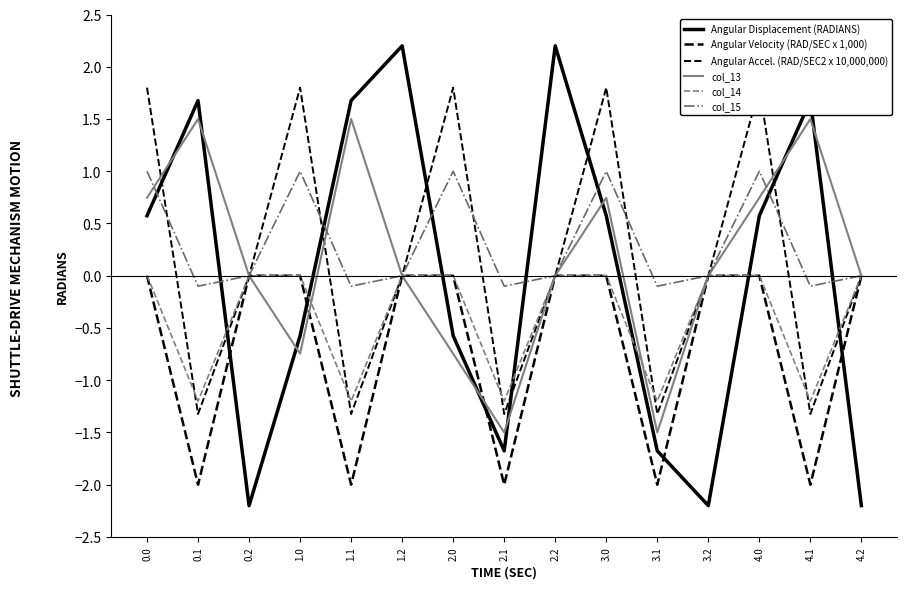

Which series has the largest total across all categories?

col_15